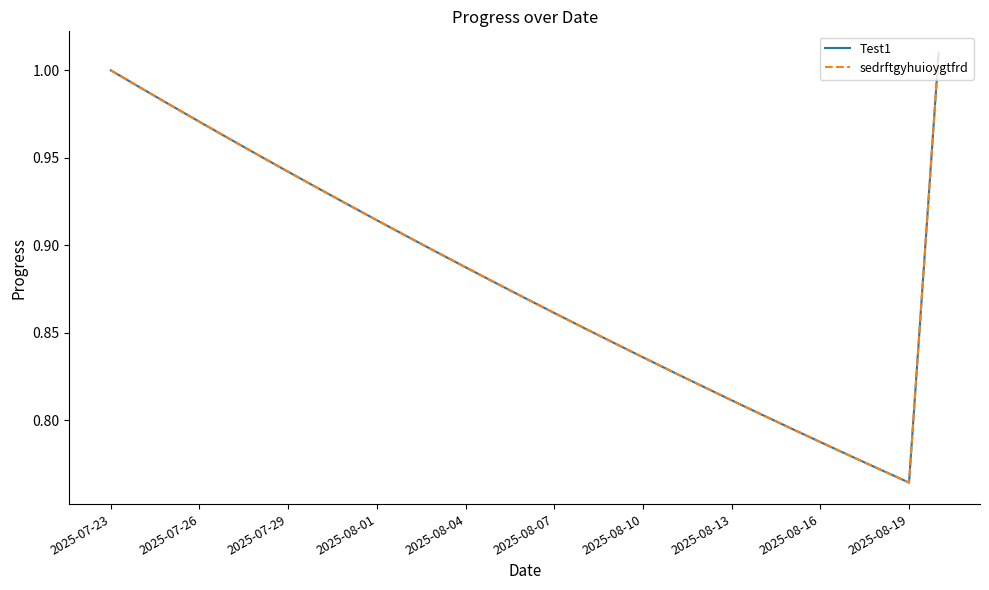

Is this an area chart (filled region under the line)?

No